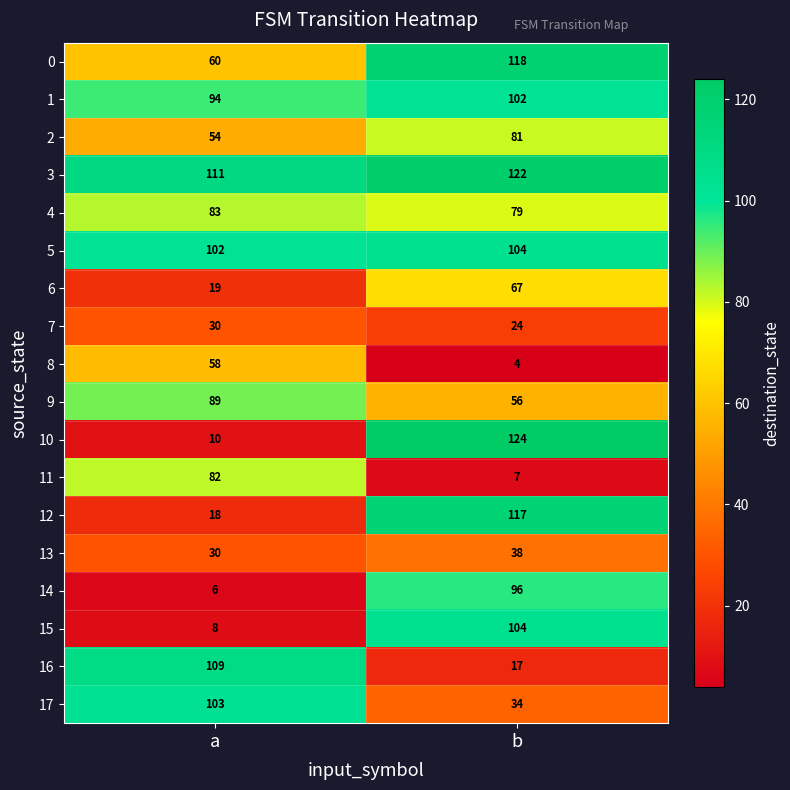

What is the spread (max minus min) of values at b?

120